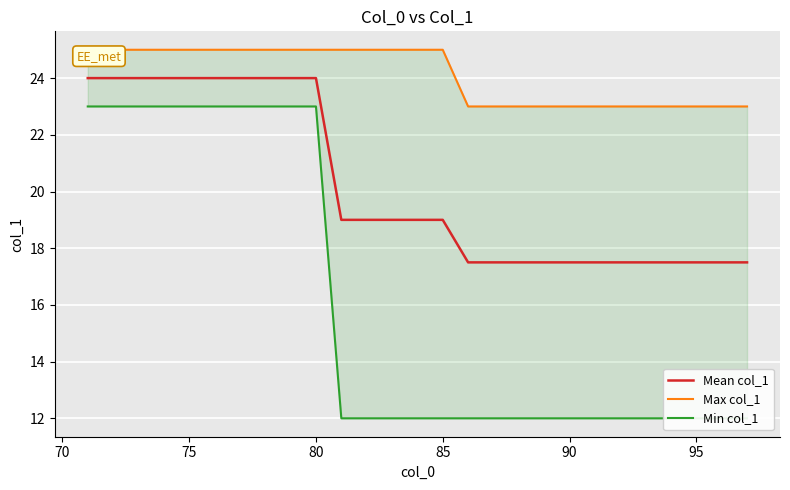

True or false: Mean col_1 and Max col_1 intersect in this chart.

False